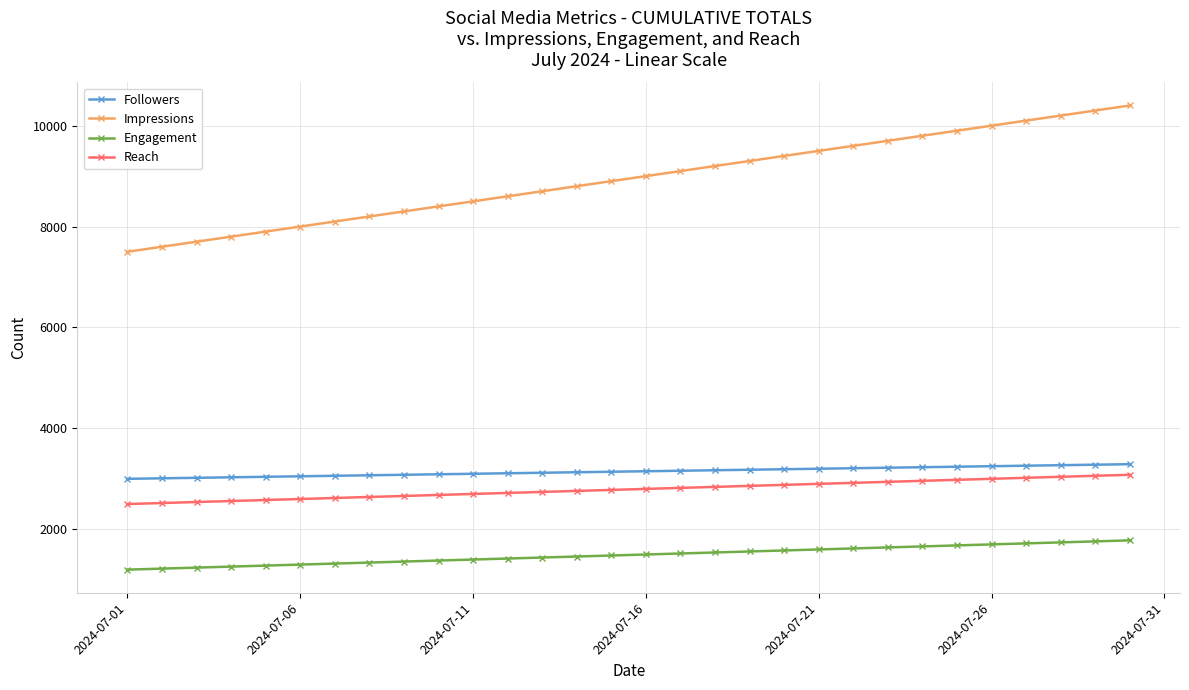

What is the average value of the Engagement series?

1490